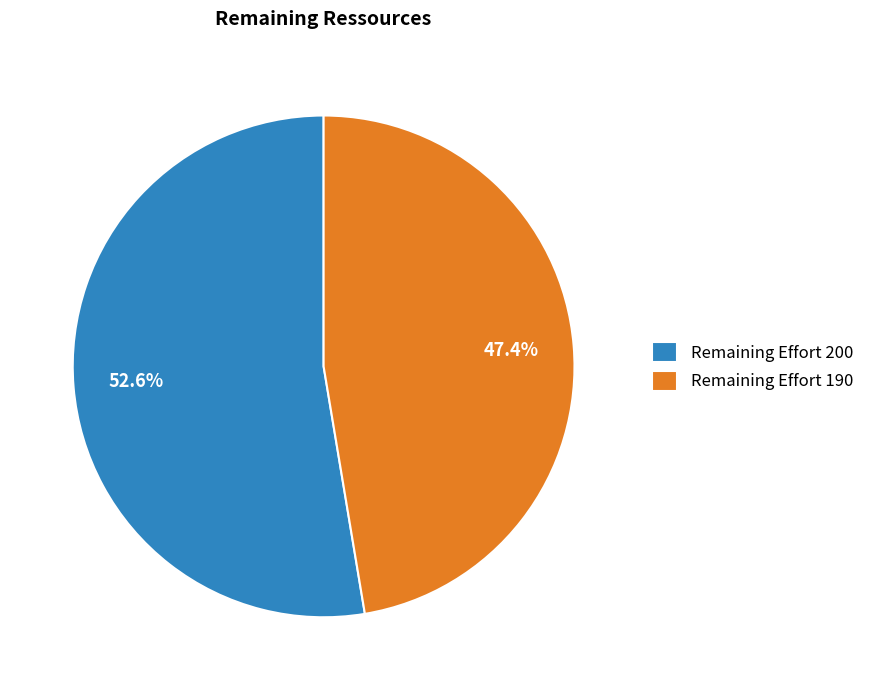

What is the ratio of the value at Remaining Effort 190 to the value at Remaining Effort 200?

0.9